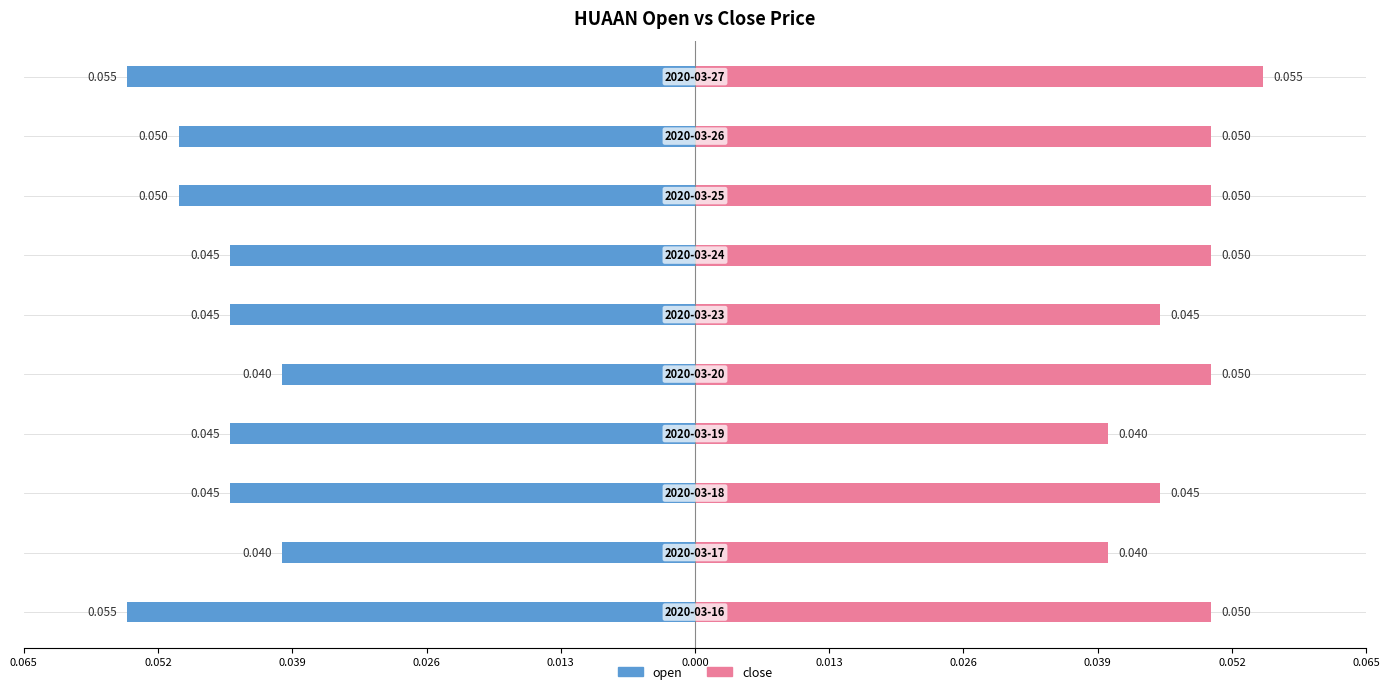

What are all the series names shown in the legend?

open, close